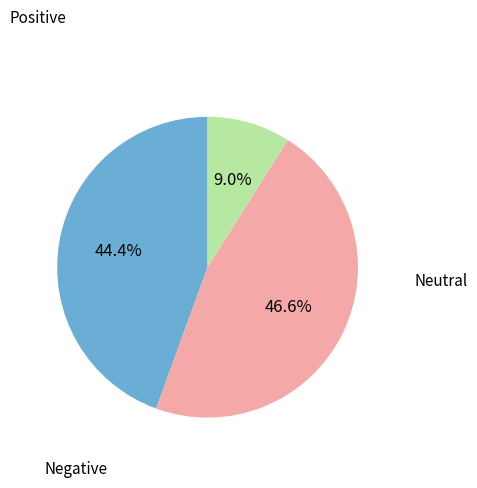

To the nearest percent, what is the average slice percentage?

33%